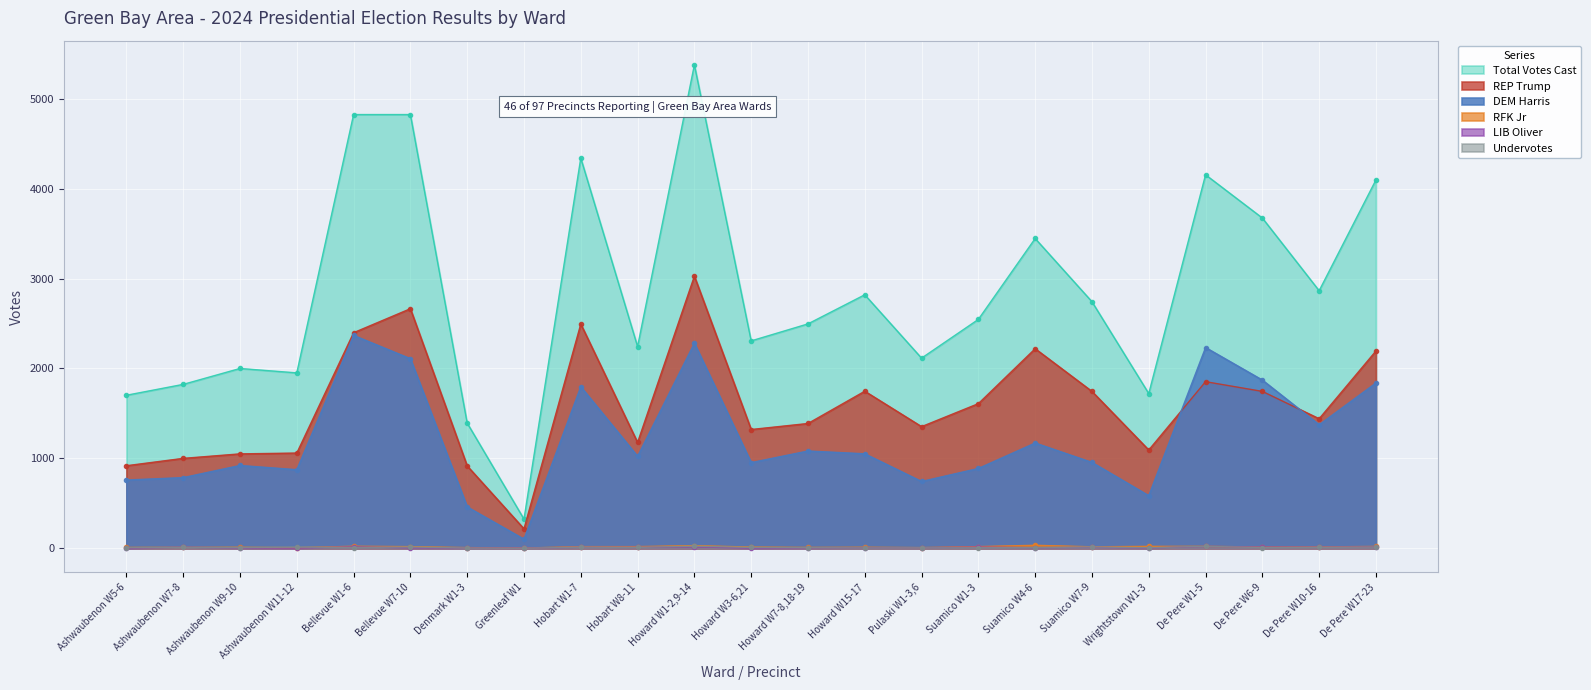

What is the average value of the DEM Harris series?

1227